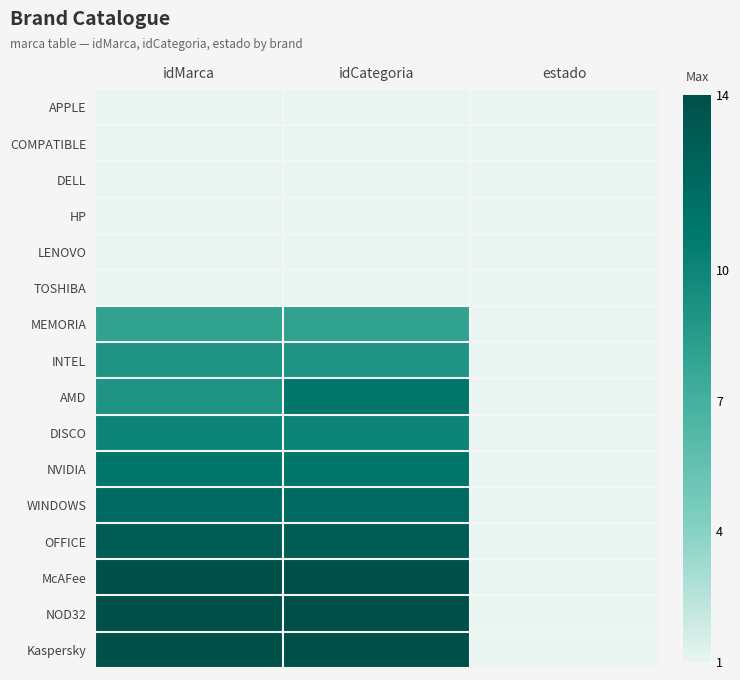

How many data points does each series have?

3